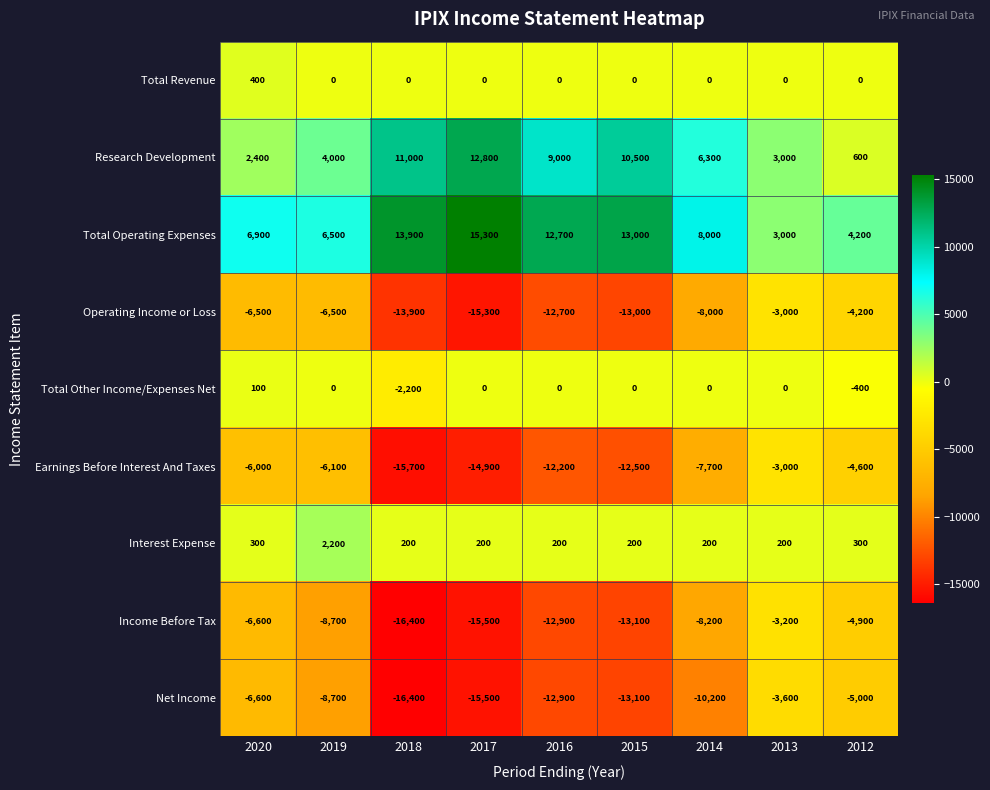

True or false: Total Operating Expenses has a value of 15300 at 2017.

True